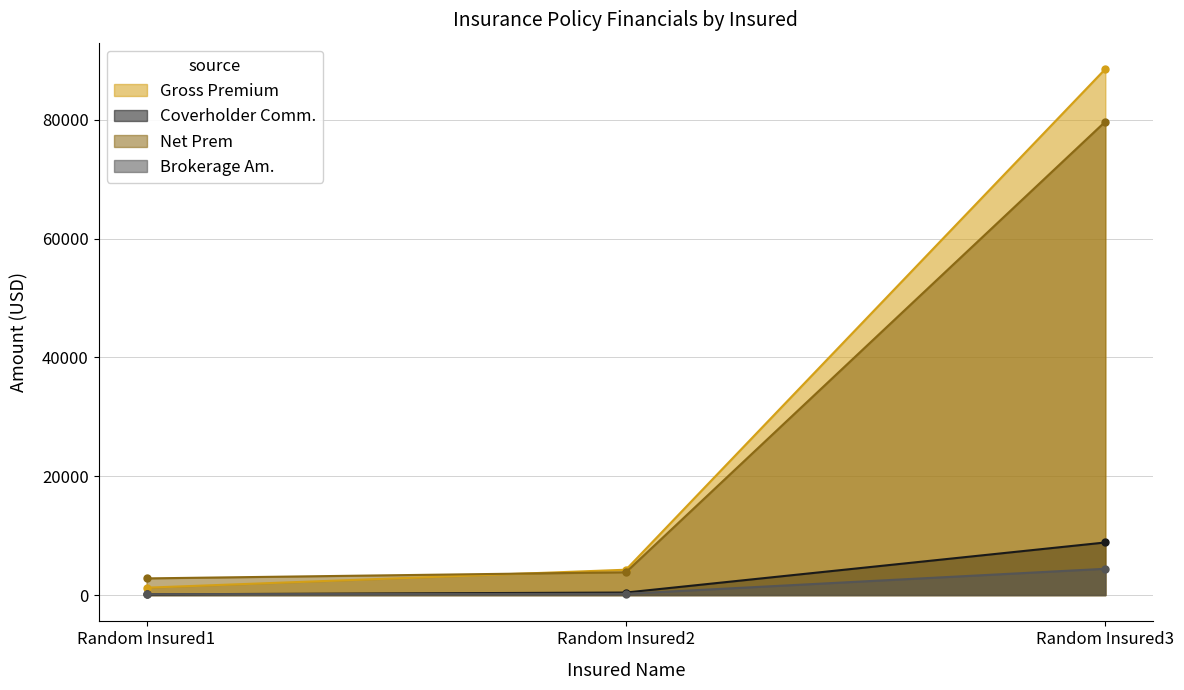

What are all the series names shown in the legend?

Gross Premium, Coverholder Comm., Net Prem, Brokerage Am.